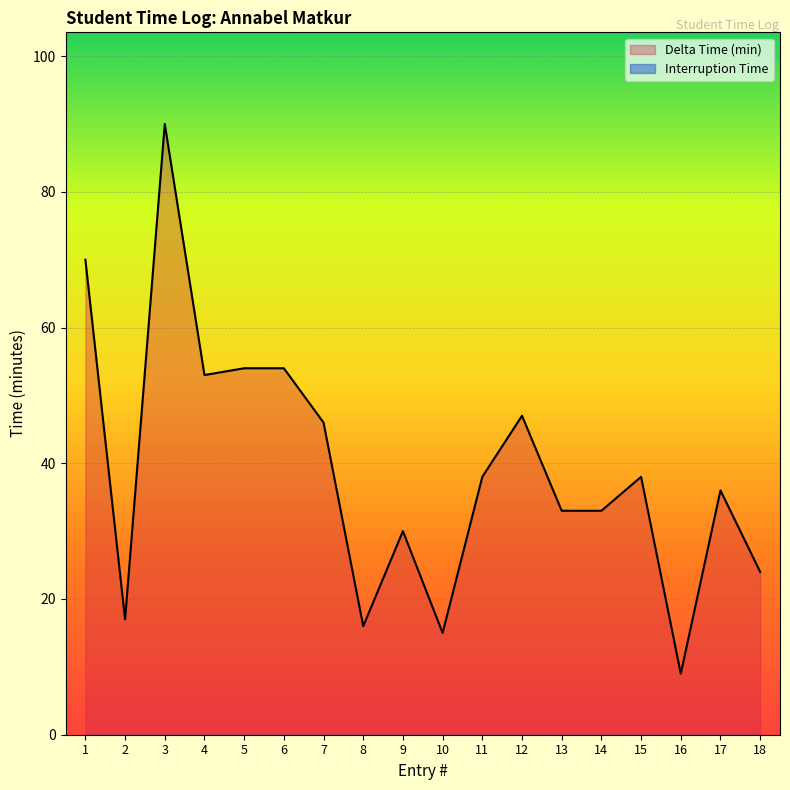

True or false: there are more than 2 points higher than both neighbors.

True